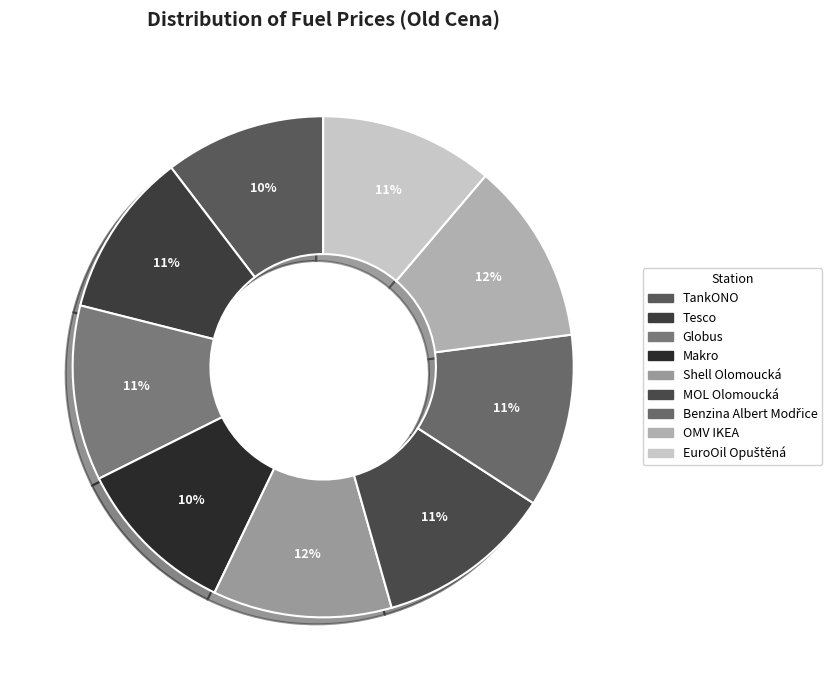

What is the smallest slice in the pie chart?

TankONO